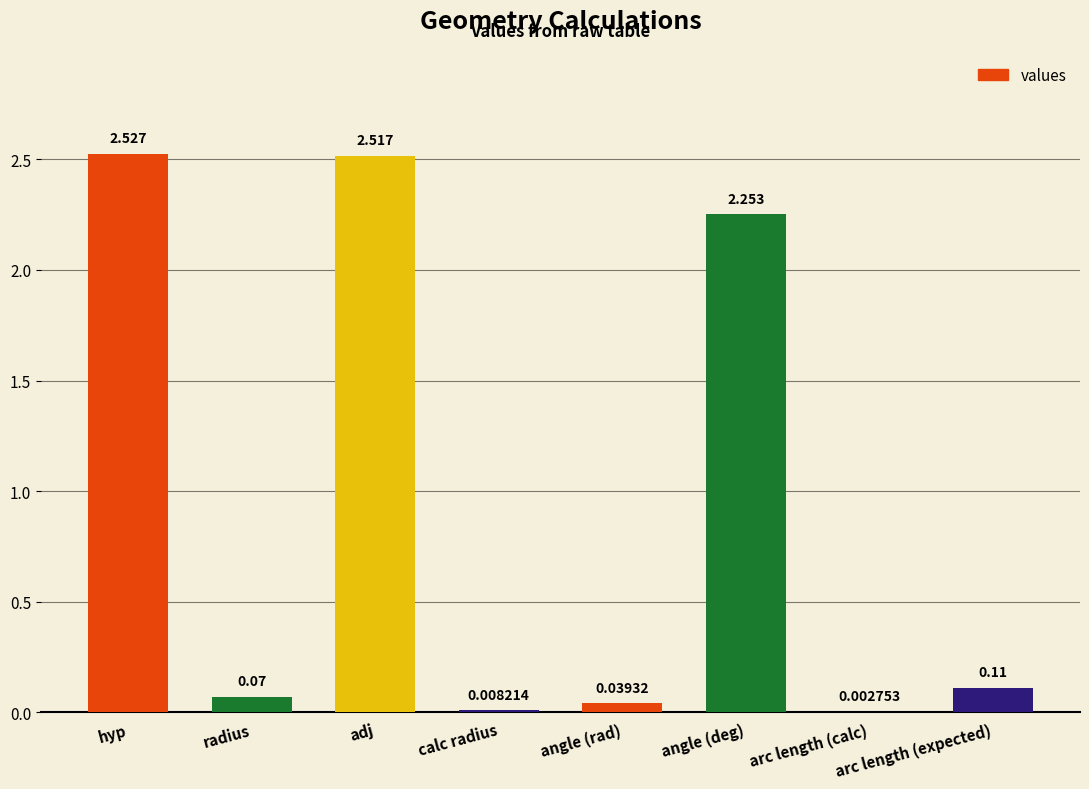

Where is the data nearest to the value 1?

arc length (expected)